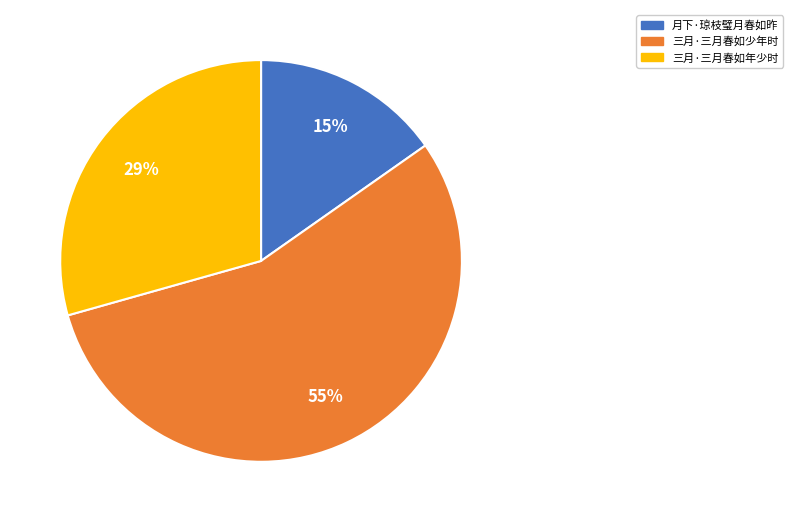

To the nearest percent, what portion does 三月·三月春如年少时 represent?

29%